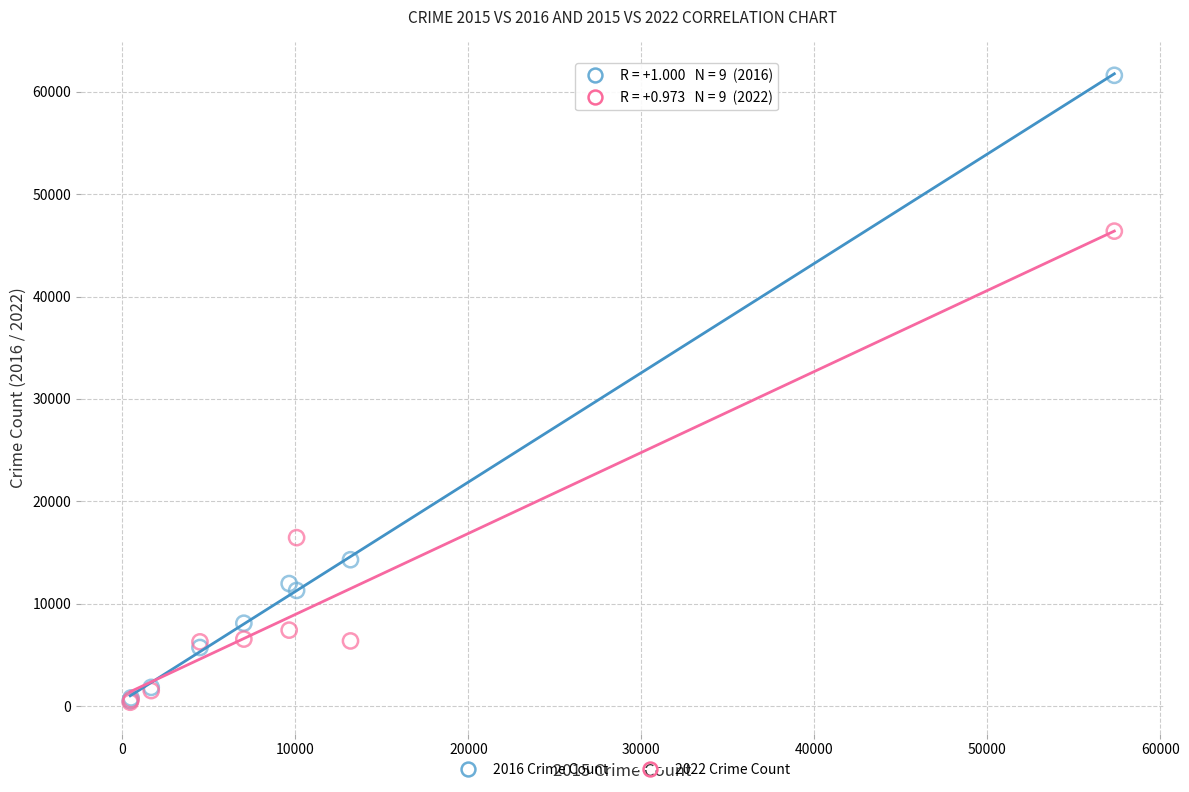

Across all series, what Y value is closest to 30992?

16446